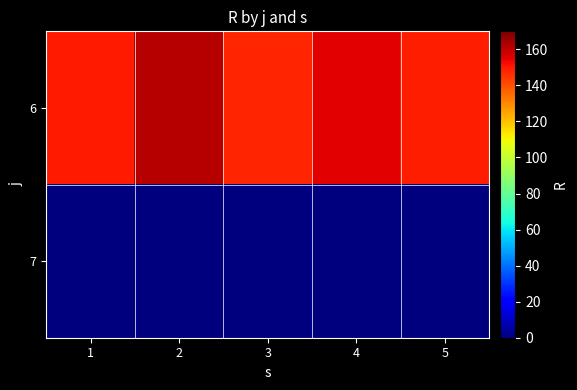

What is the maximum value shown in the chart?

162